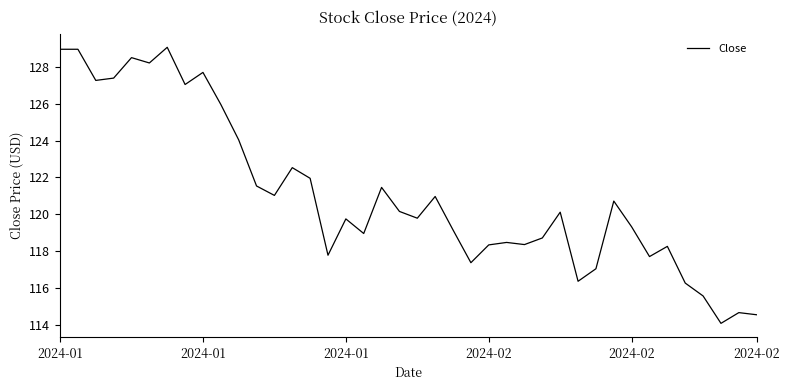

What is the difference between the maximum and minimum values?

15.0